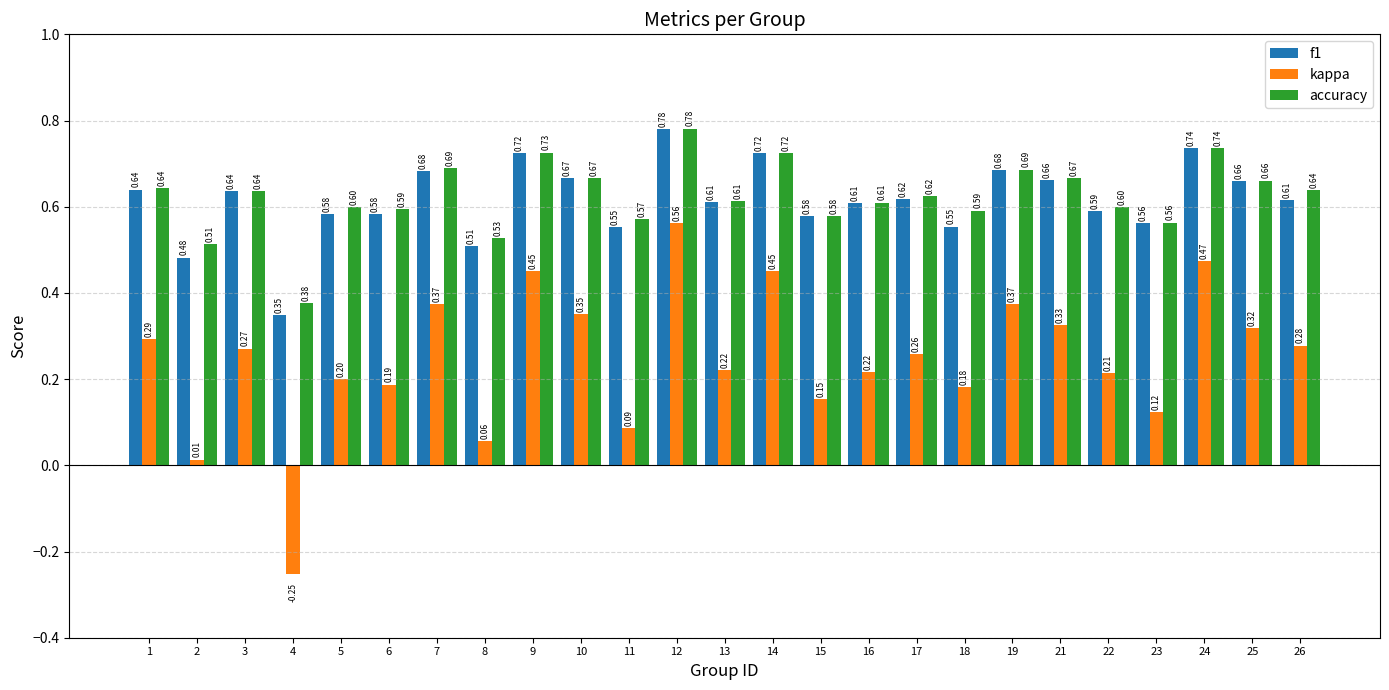

Which series changed the most between 10 and 21?

kappa